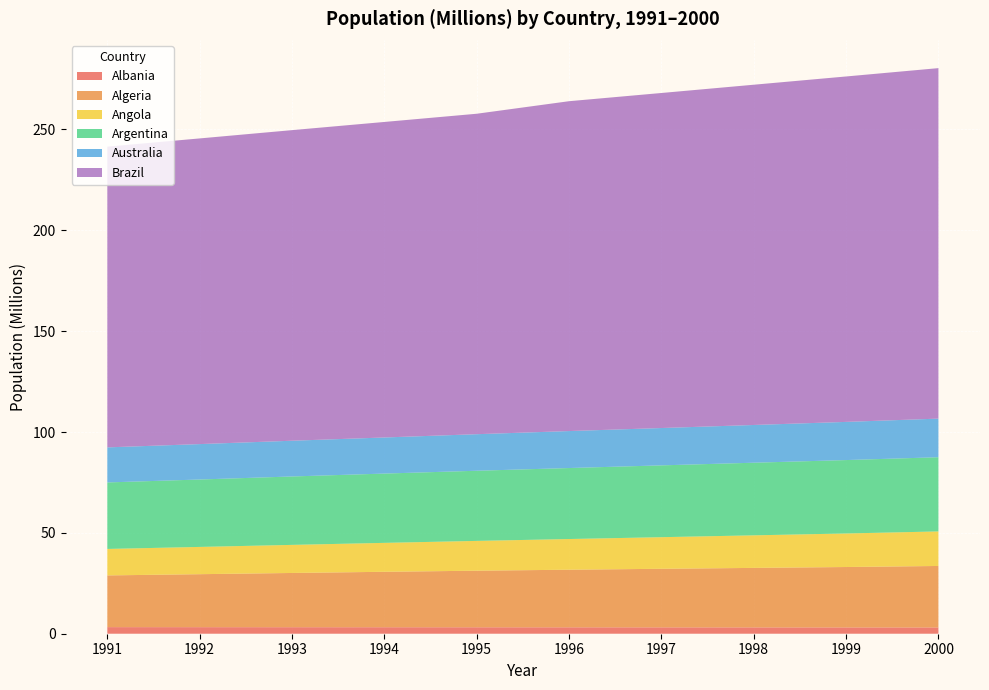

Reading right to left, transcribe all the data shown in this chart.

Albania: 3.1	3.1	3.1	3.1	3.2	3.2	3.2	3.2	3.2	3.3
Algeria: 30.5	30.0	29.5	29.0	28.6	28.1	27.5	26.9	26.3	25.6
Angola: 17.1	16.6	16.1	15.7	15.2	14.8	14.3	13.9	13.5	13.1
Argentina: 36.8	36.4	36.0	35.6	35.2	34.8	34.4	33.9	33.4	33.0
Australia: 19.1	18.9	18.7	18.5	18.3	18.1	17.9	17.7	17.6	17.4
Brazil: 173.8	171.3	168.7	166.1	163.5	158.9	156.4	154.0	151.5	149.1